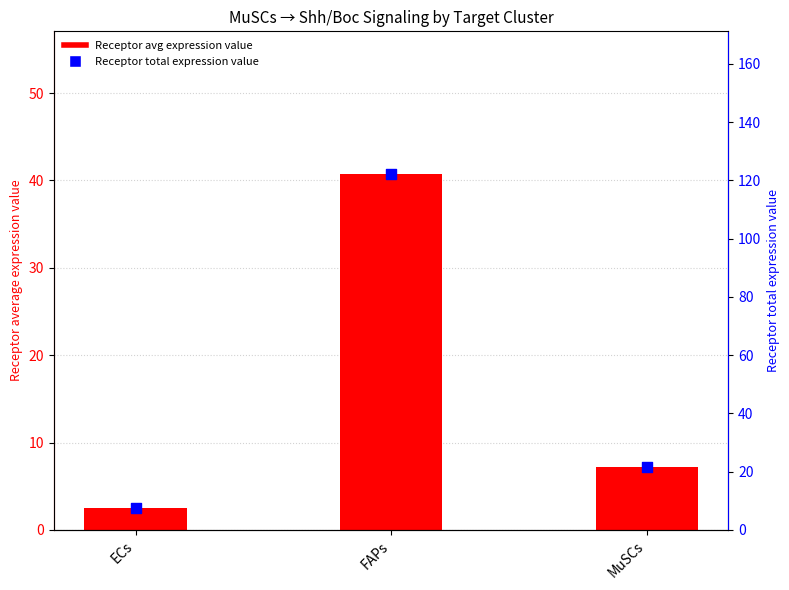

At how many categories does at least one series exceed 115?

1